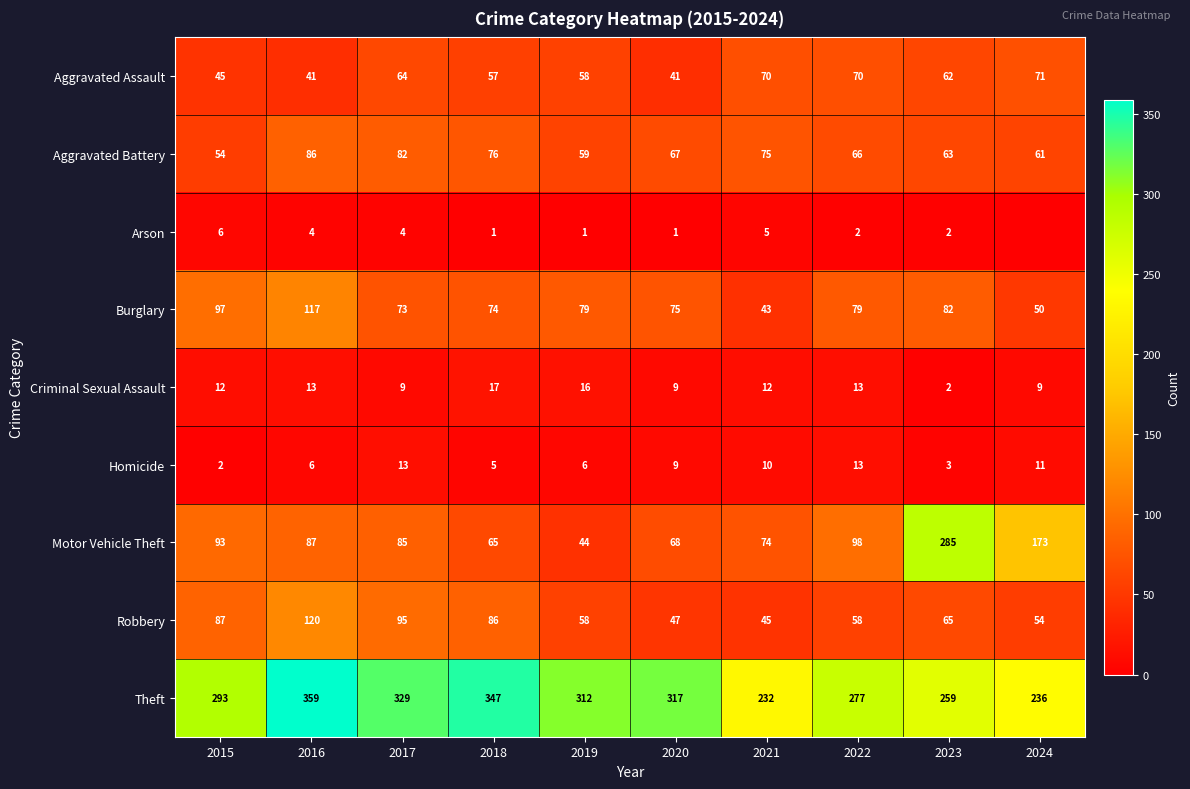

Which has a higher value, 2019 or 2020?

2019